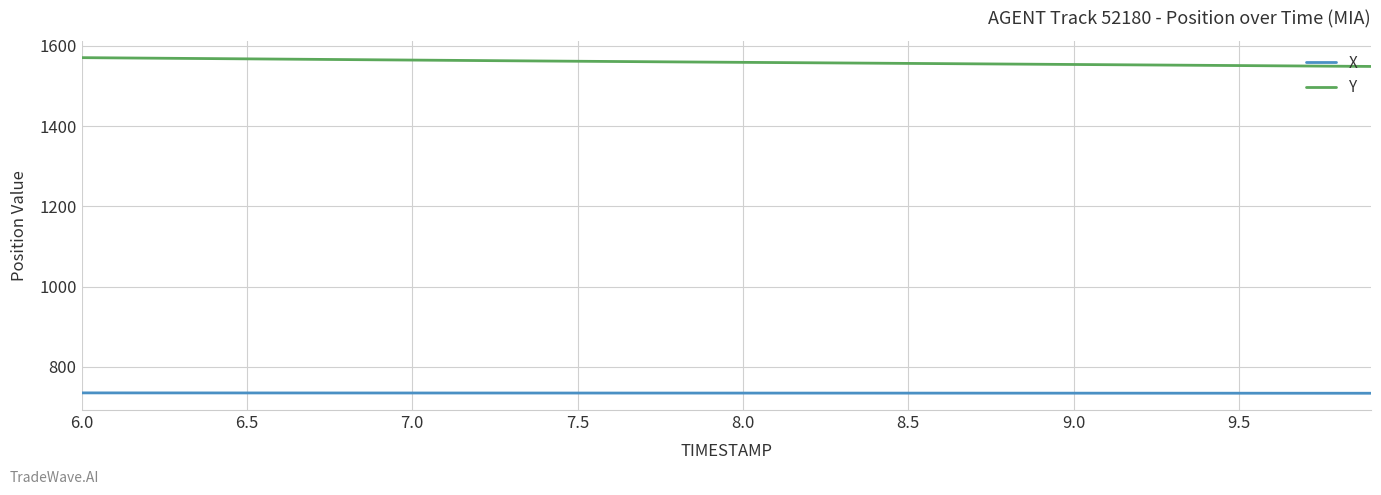

List the series in order of their overall mean, lowest first.

X, Y